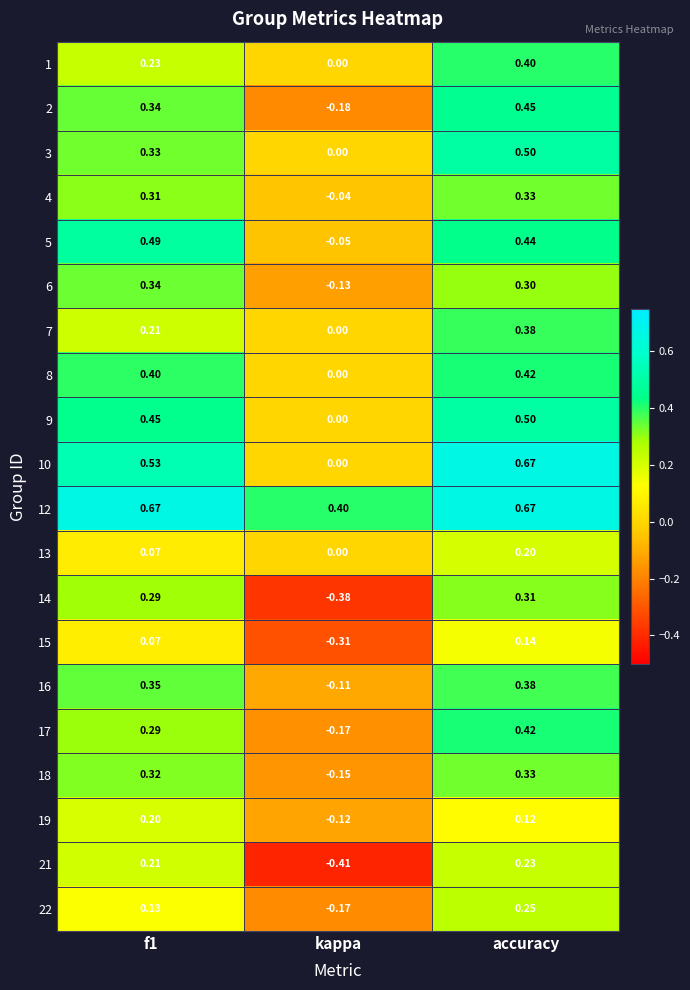

Where is 16 nearest to the value 0?

kappa